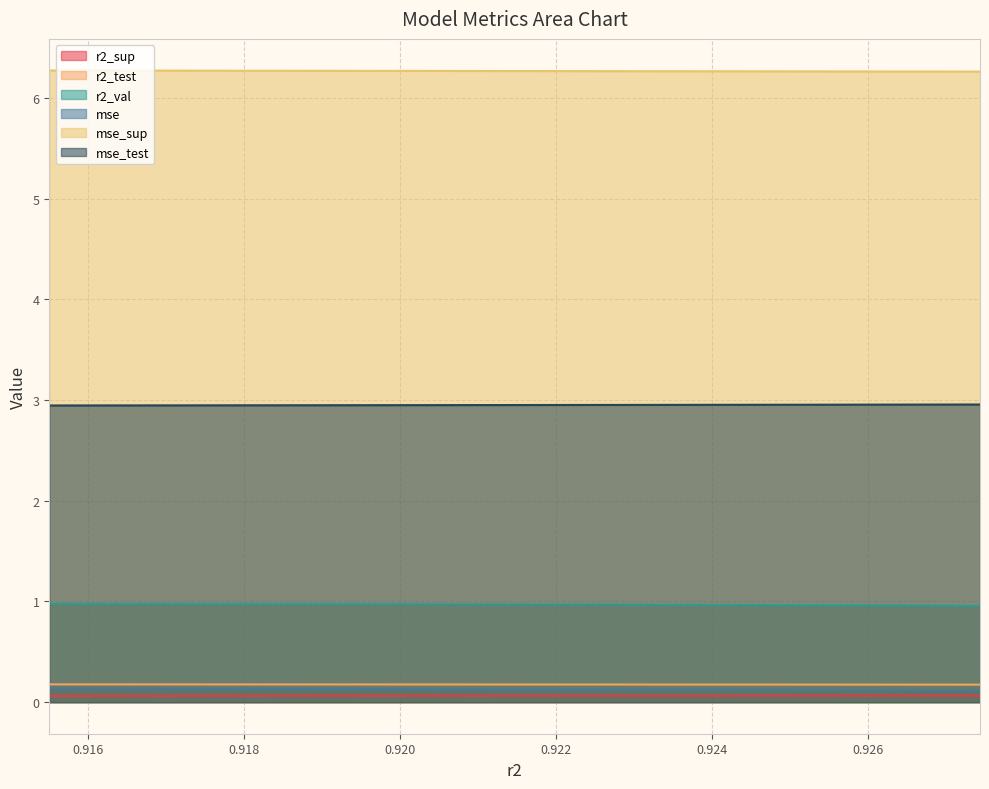

Which series has the widest spread of values?

r2_val